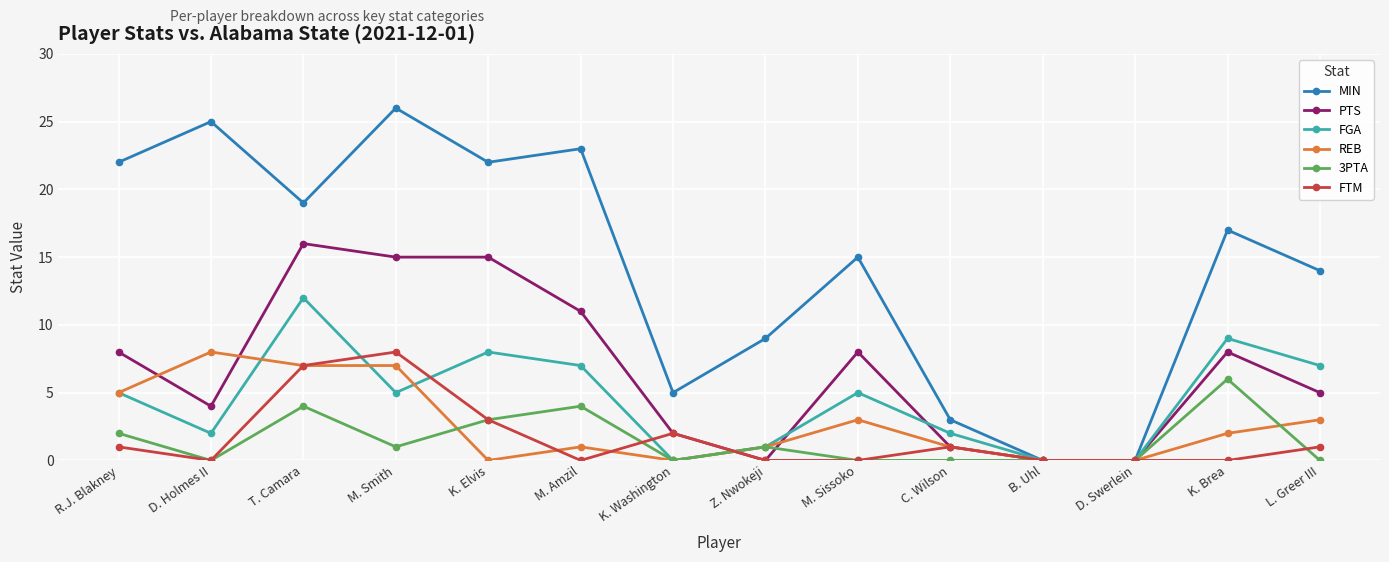

Reading right to left, extract all data points from this chart.

MIN: 14	17	0	0	3	15	9	5	23	22	26	19	25	22
PTS: 5	8	0	0	1	8	0	2	11	15	15	16	4	8
FGA: 7	9	0	0	2	5	1	0	7	8	5	12	2	5
REB: 3	2	0	0	1	3	1	0	1	0	7	7	8	5
3PTA: 0	6	0	0	0	0	1	0	4	3	1	4	0	2
FTM: 1	0	0	0	1	0	0	2	0	3	8	7	0	1